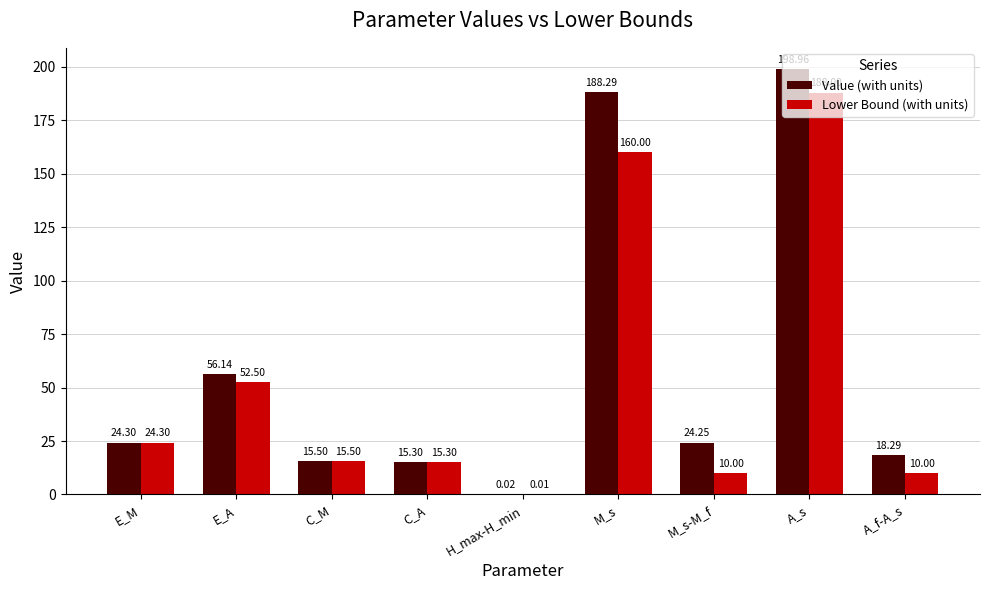

At which category is the sum across all series the highest?

A_s